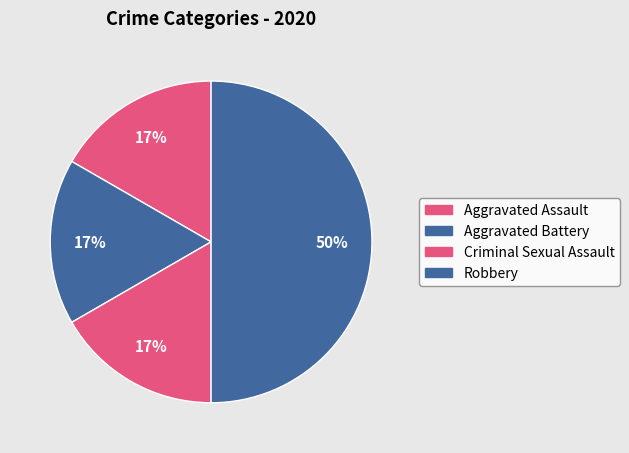

What percentage do Criminal Sexual Assault and Aggravated Assault together represent?

33.3%